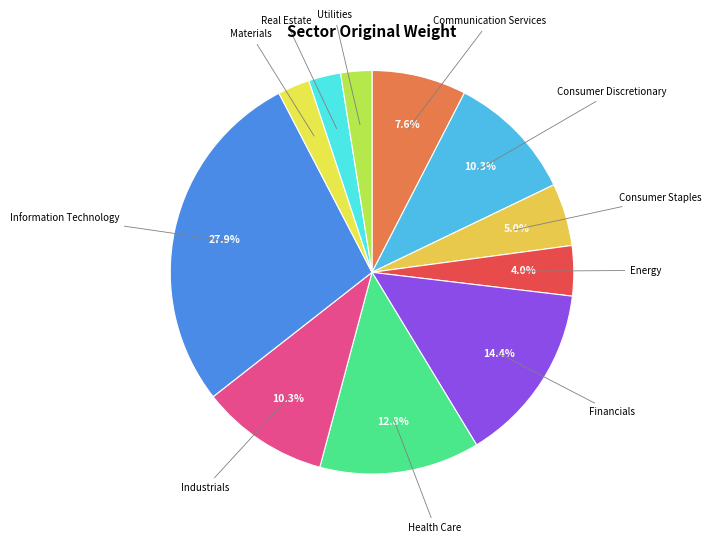

Between Consumer Discretionary and Energy, which is larger?

Consumer Discretionary